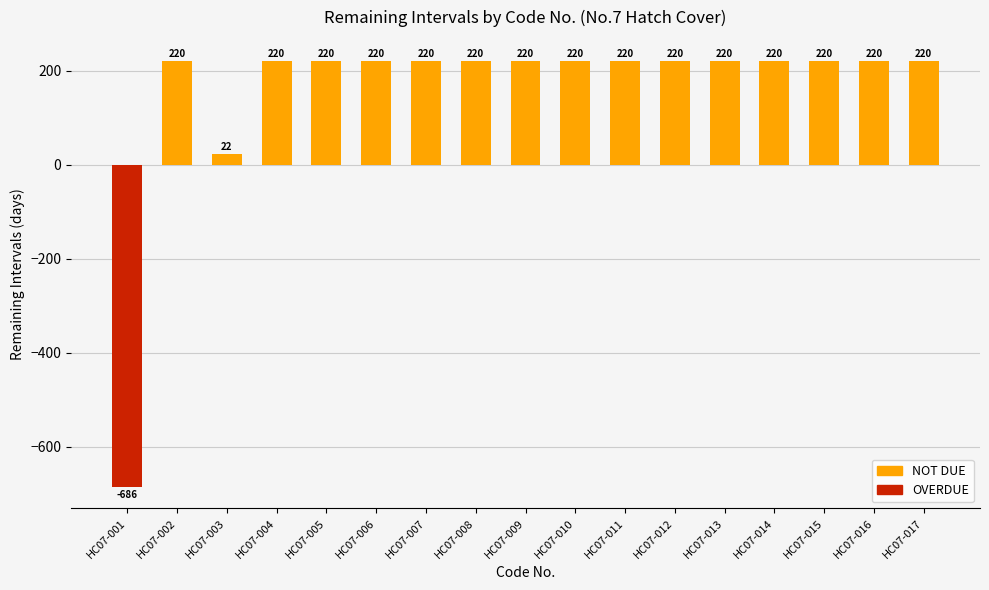

What is the value of the 13th bar from the left?

220